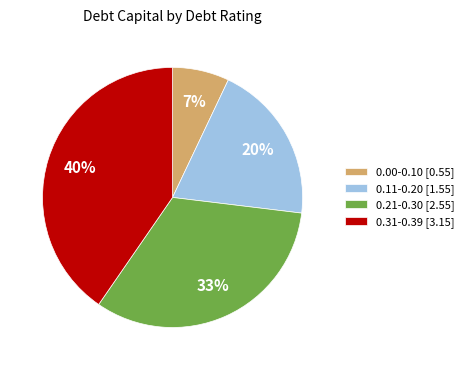

Do 0.11-0.20 [1.55] and 0.31-0.39 [3.15] together represent more than half of the pie?

Yes